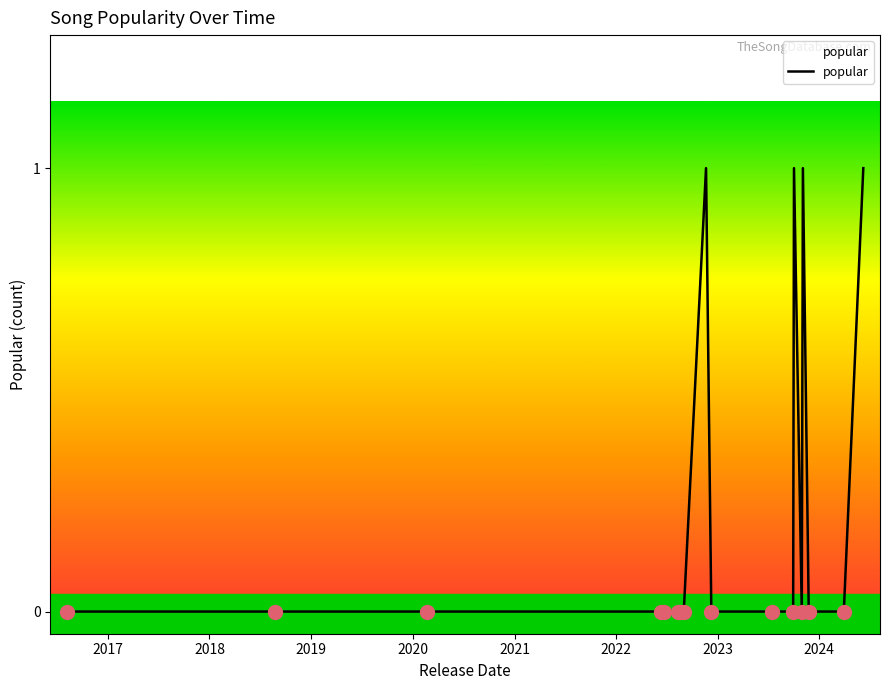

Is this an area chart (filled region under the line)?

Yes